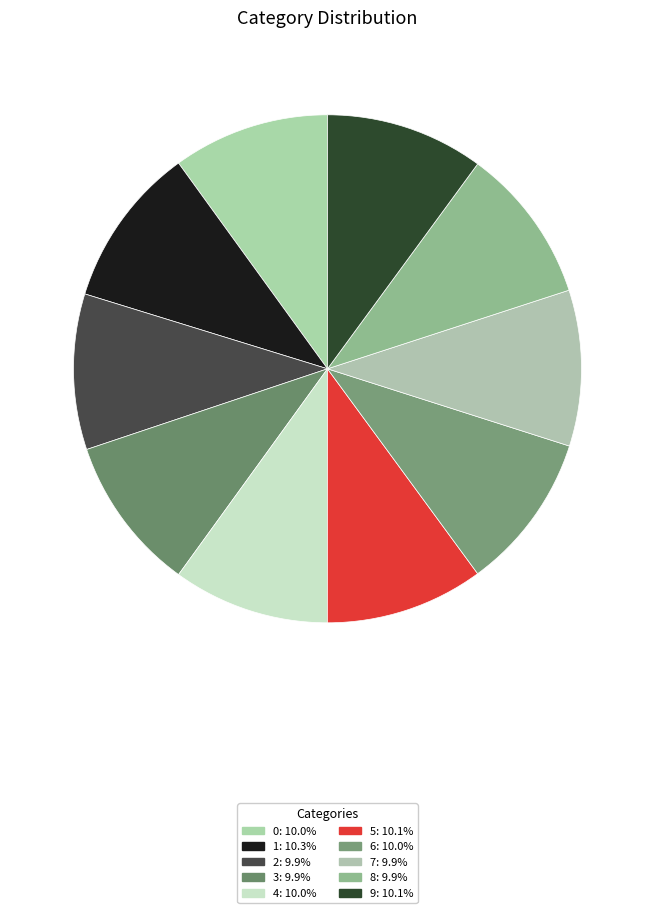

True or false: 5 accounts for 10% of the total.

True